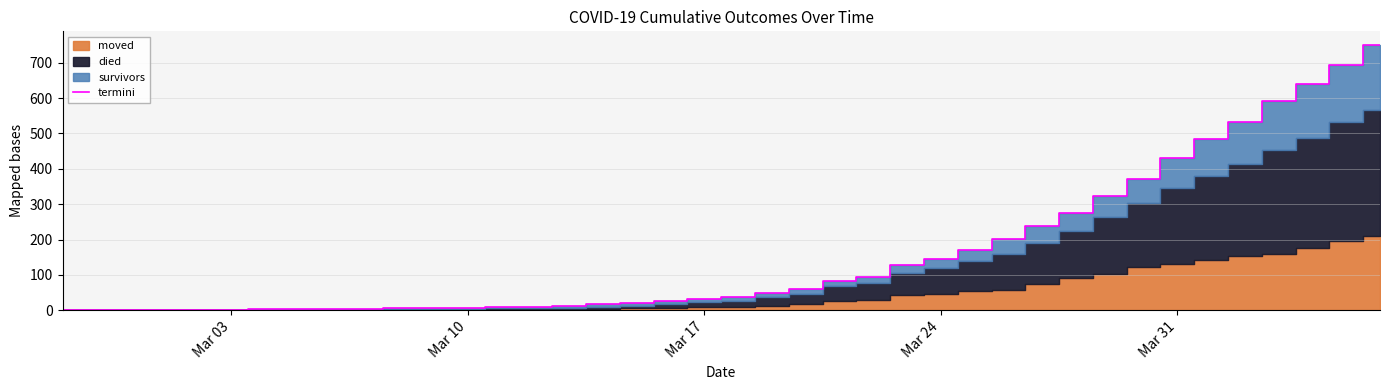

What is the highest value of the termini series?

751